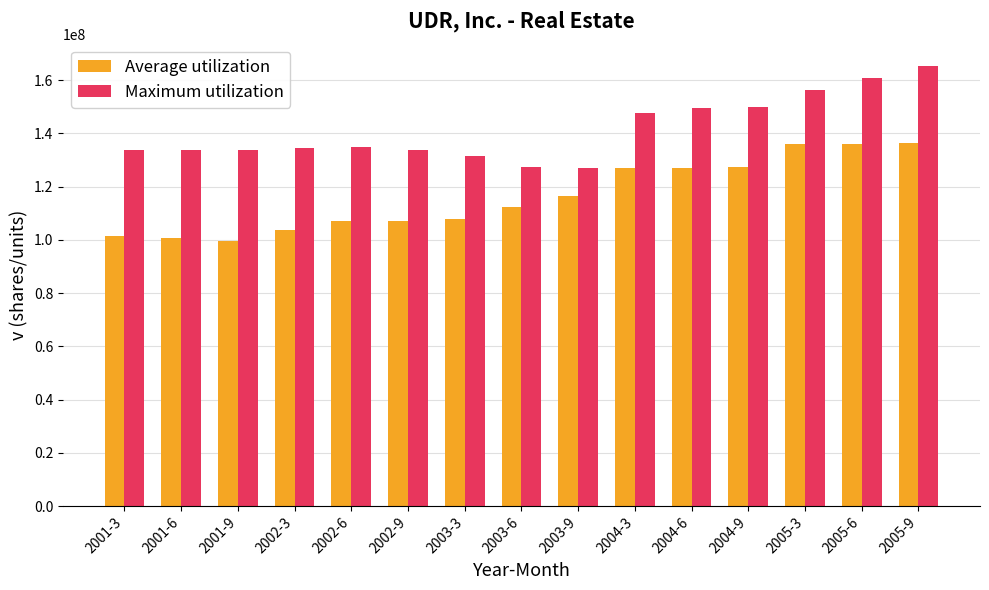

How many data points in Average utilization are less than 112467000?

7